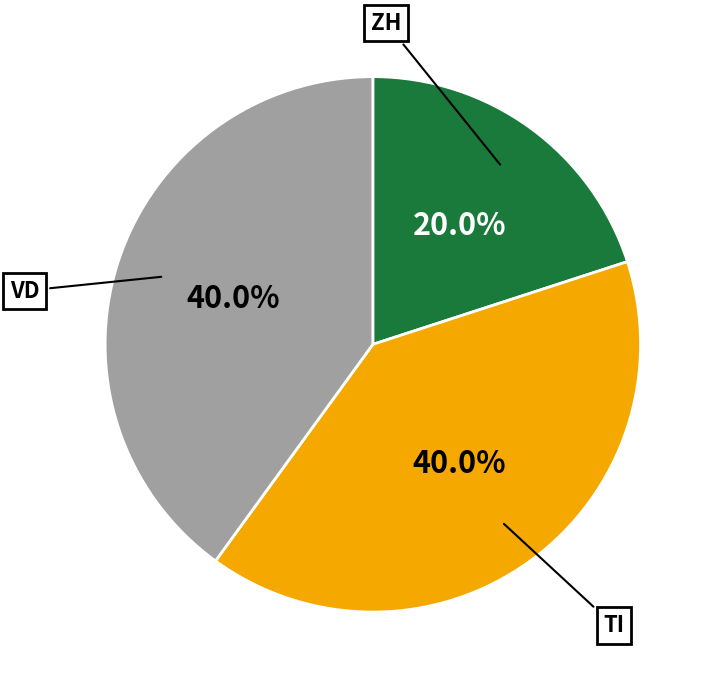

Which slice is the smallest?

ZH